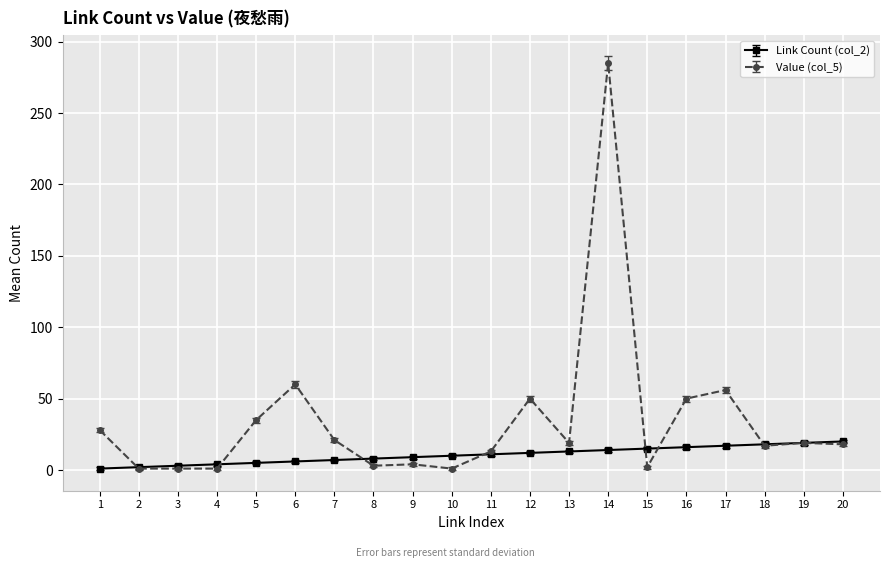

True or false: Link Count (col_2) has a value of 8 at 8.

True